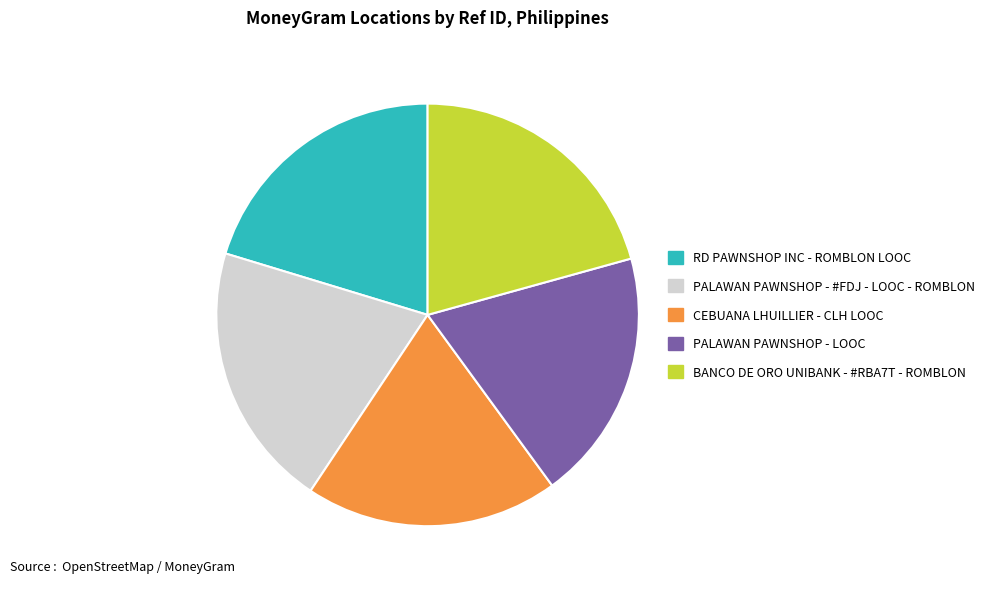

Does PALAWAN PAWNSHOP - #FDJ - LOOC - ROMBLON account for over 50% of the chart?

No